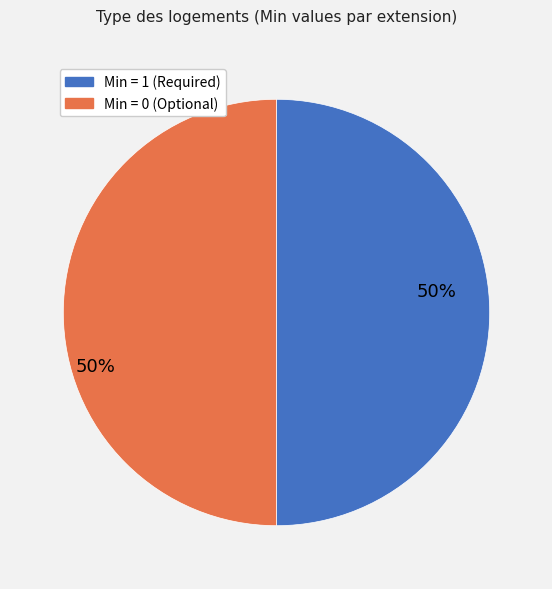

To the nearest percent, what is the average slice percentage?

50%